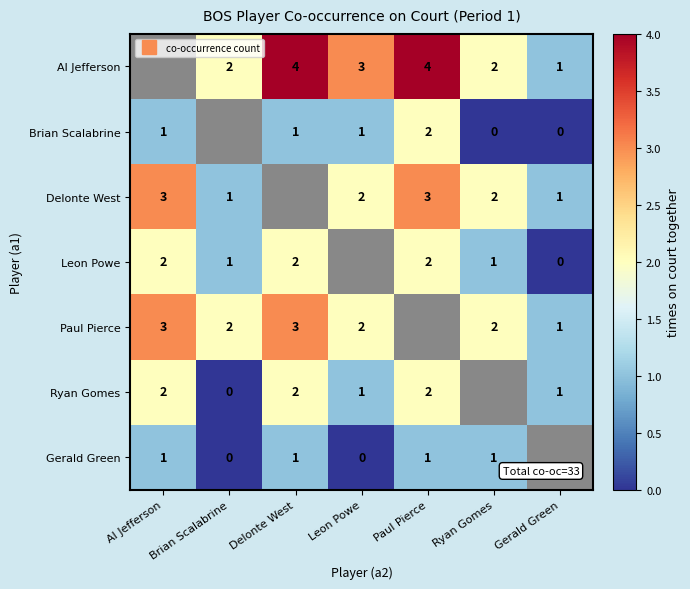

What is the highest value of the Brian Scalabrine series?

2.0